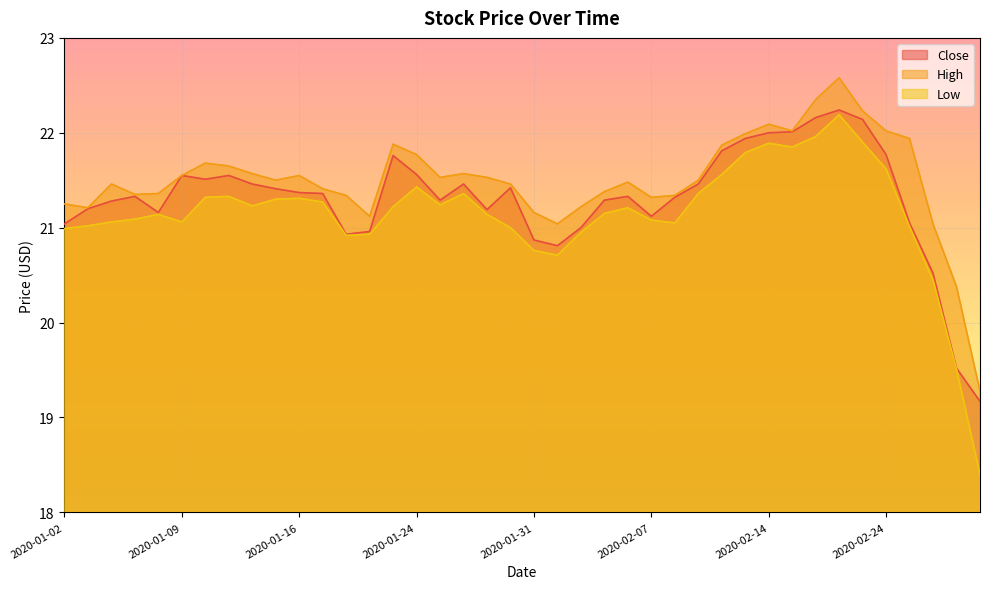

At how many categories does at least one series exceed 21?

38